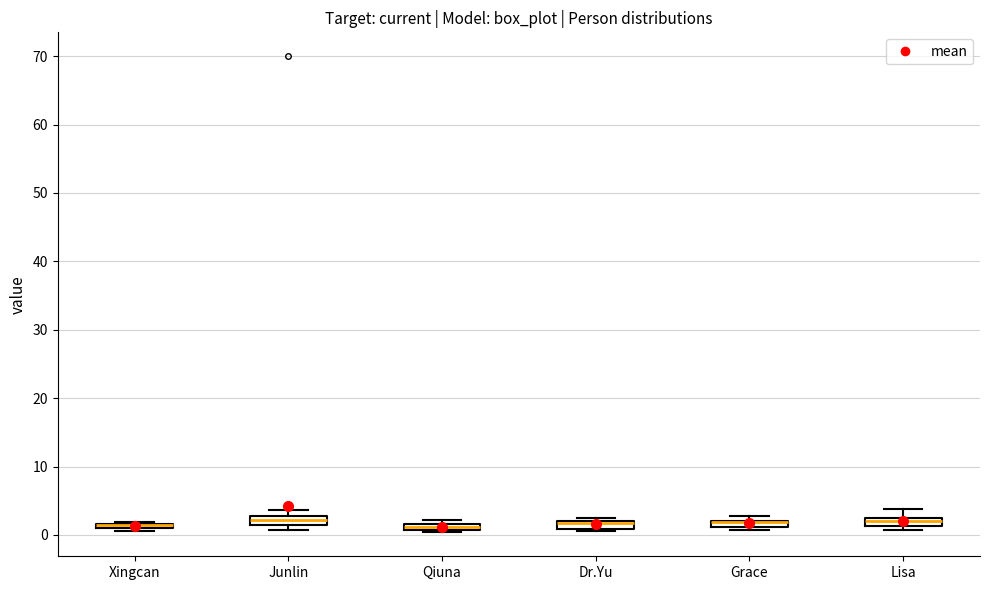

Where is the upper edge of the box for Xingcan on the y-axis? The values are not printed on the chart, so give them approximately, as read against the axis.

2